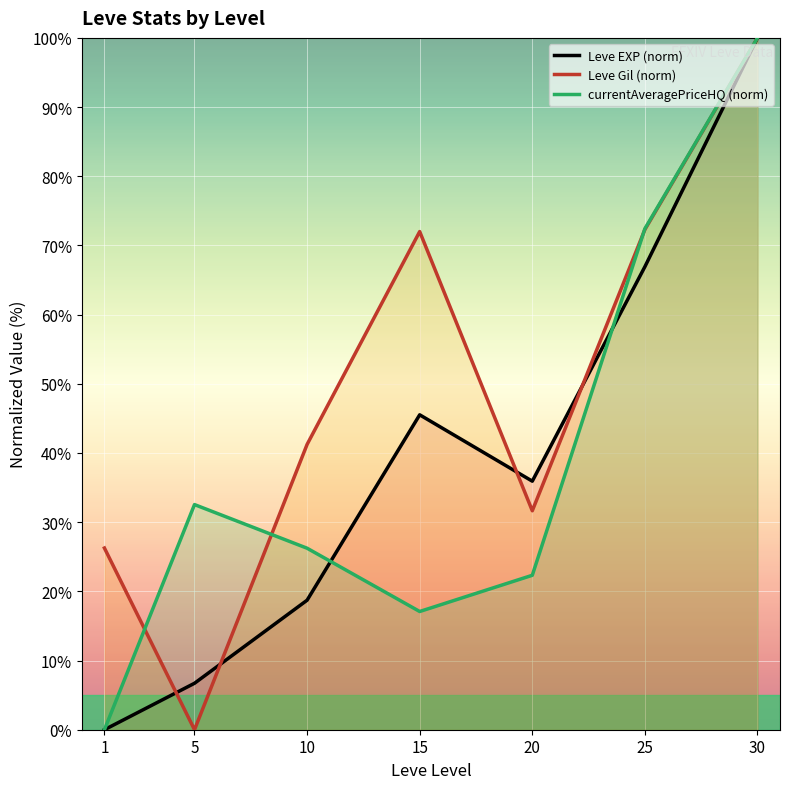

Which category has the lowest value across all series?

1